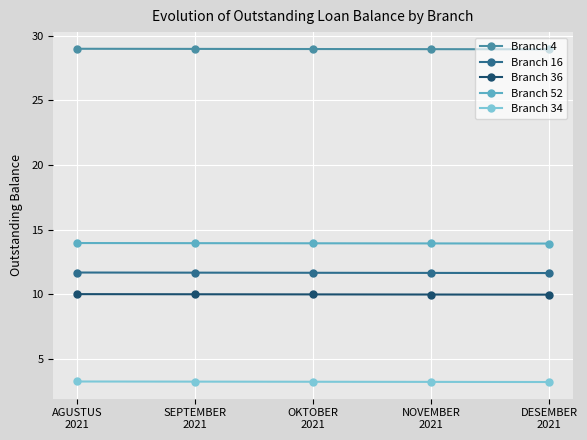

What are all the series names shown in the legend?

Branch 4, Branch 16, Branch 36, Branch 52, Branch 34